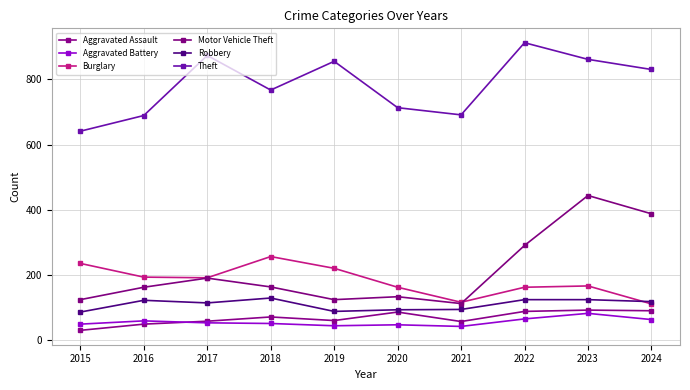

How many intersections are there between Motor Vehicle Theft and Burglary?

1